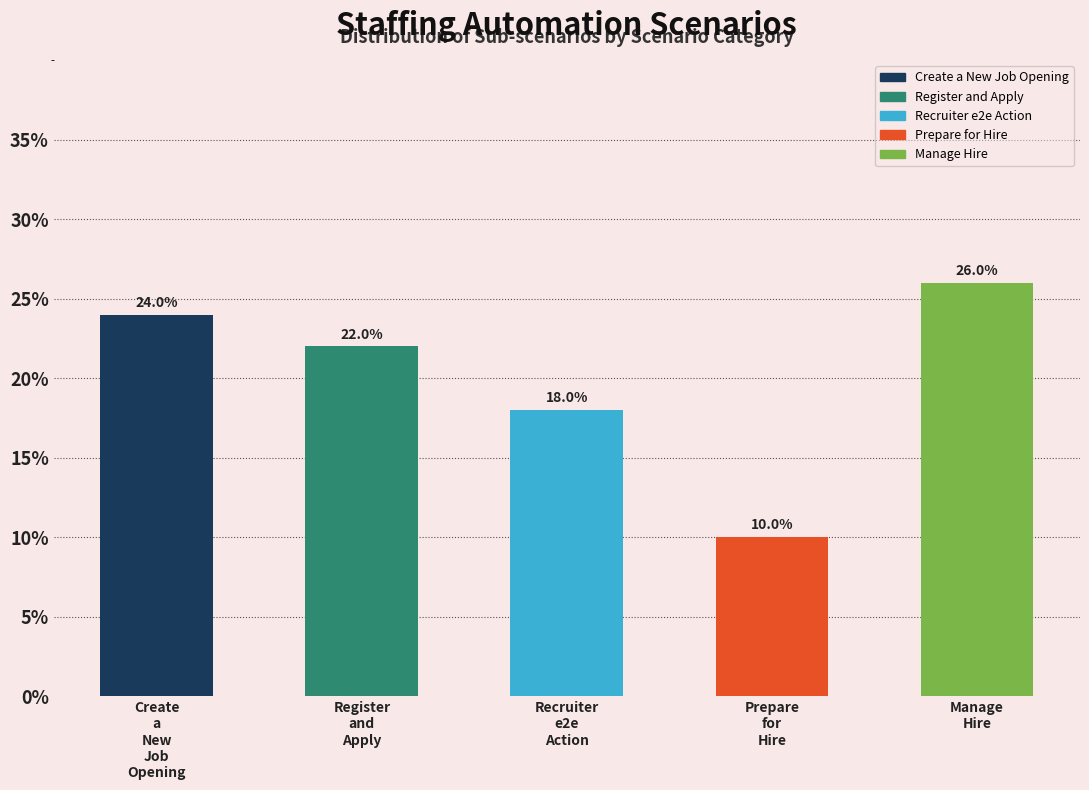

Reading right to left, extract all data points from this chart.

26	10	18	22	24